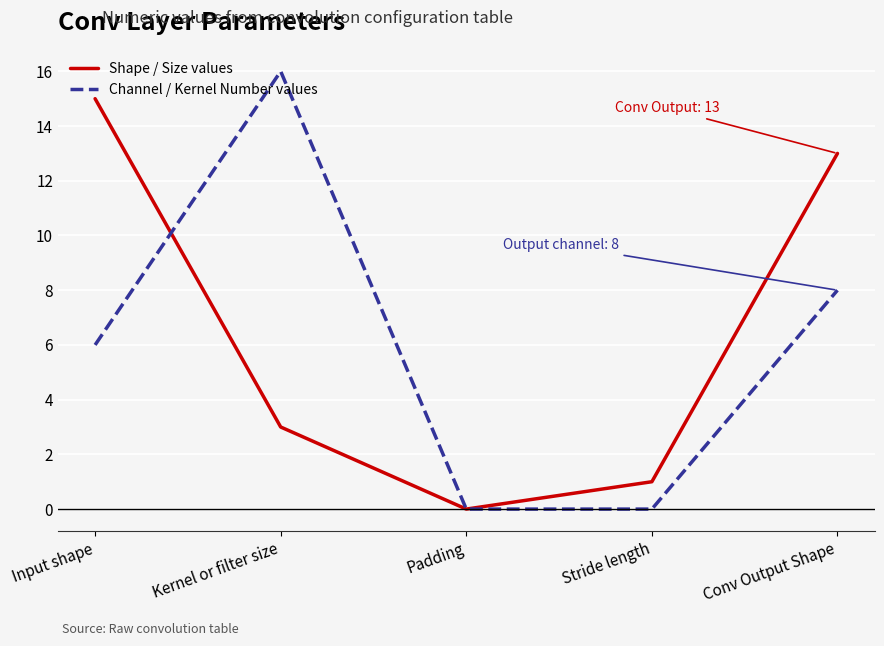

What is the sum of all Channel / Kernel Number values values?

30